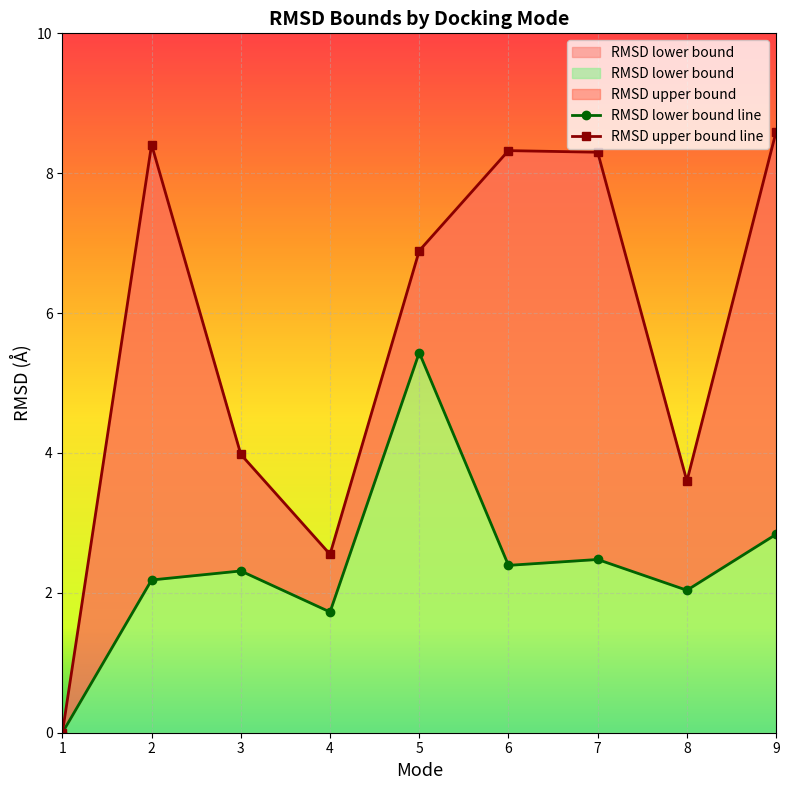

What is the maximum value shown in the chart?

8.6